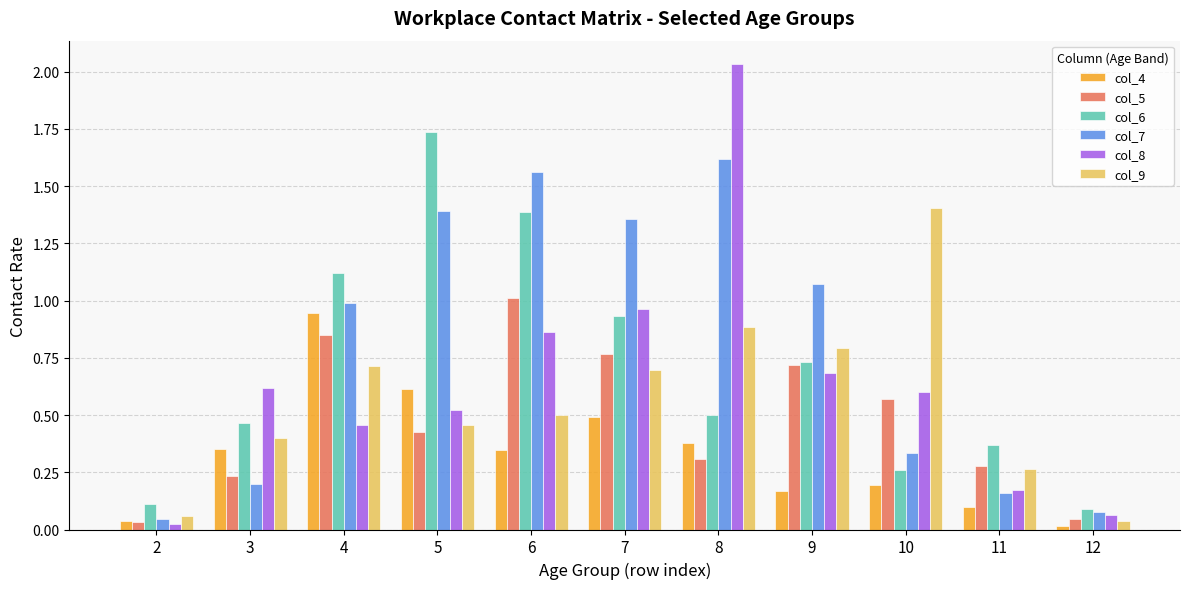

At which category does the chart reach its peak across all series?

8